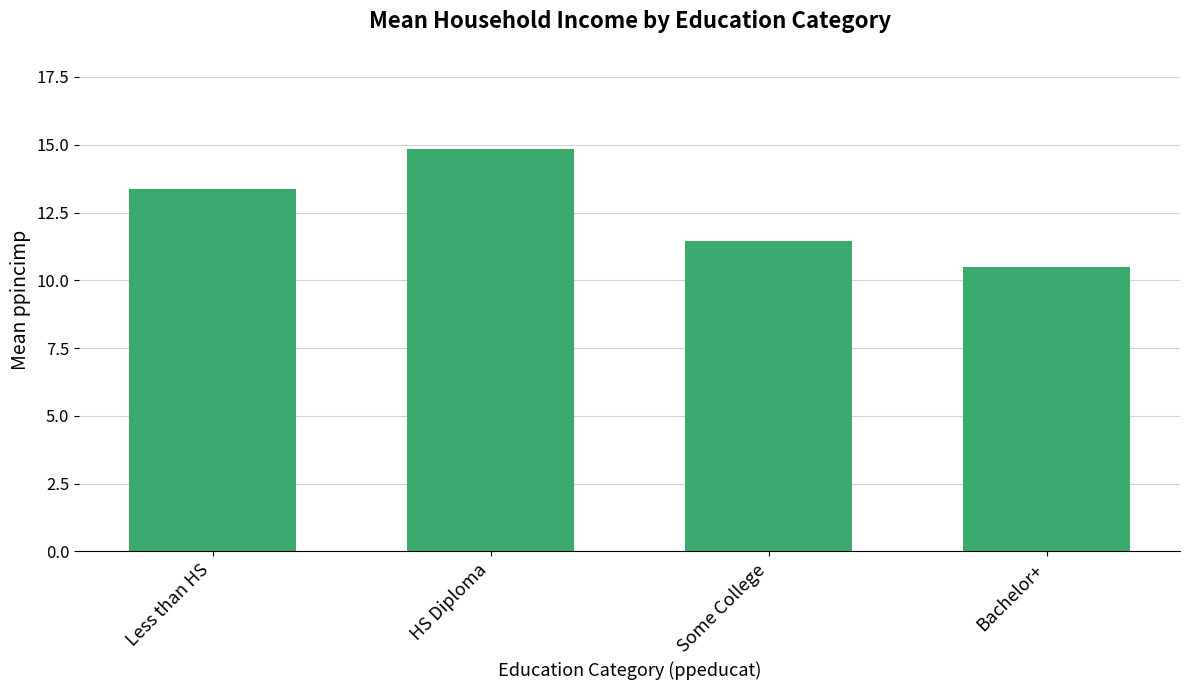

Rank the categories by value from highest to lowest.

HS Diploma, Less than HS, Some College, Bachelor+